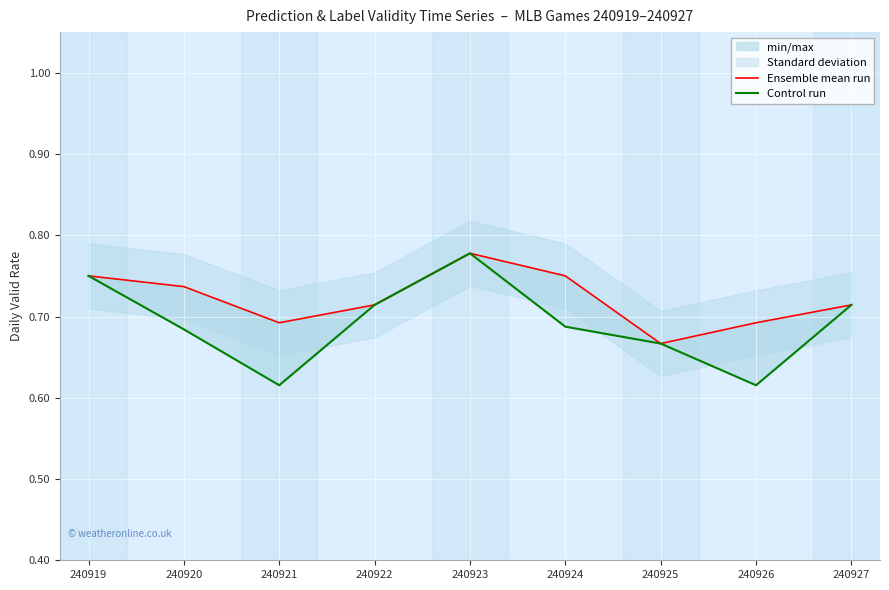

Rank the series at 240921 from highest to lowest value.

Ensemble mean run, Control run